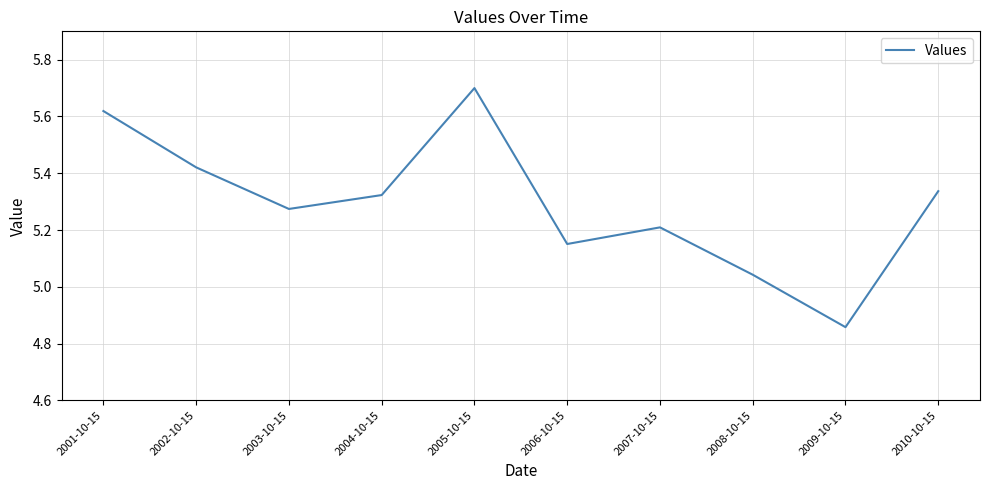

The chart shows a value of 3.6 at 2004-10-15. True or false?

False